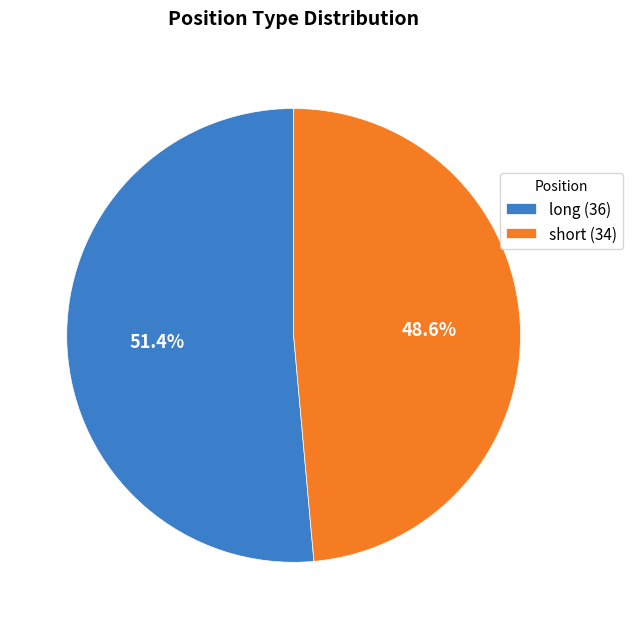

Which category has the smallest portion of the pie?

short